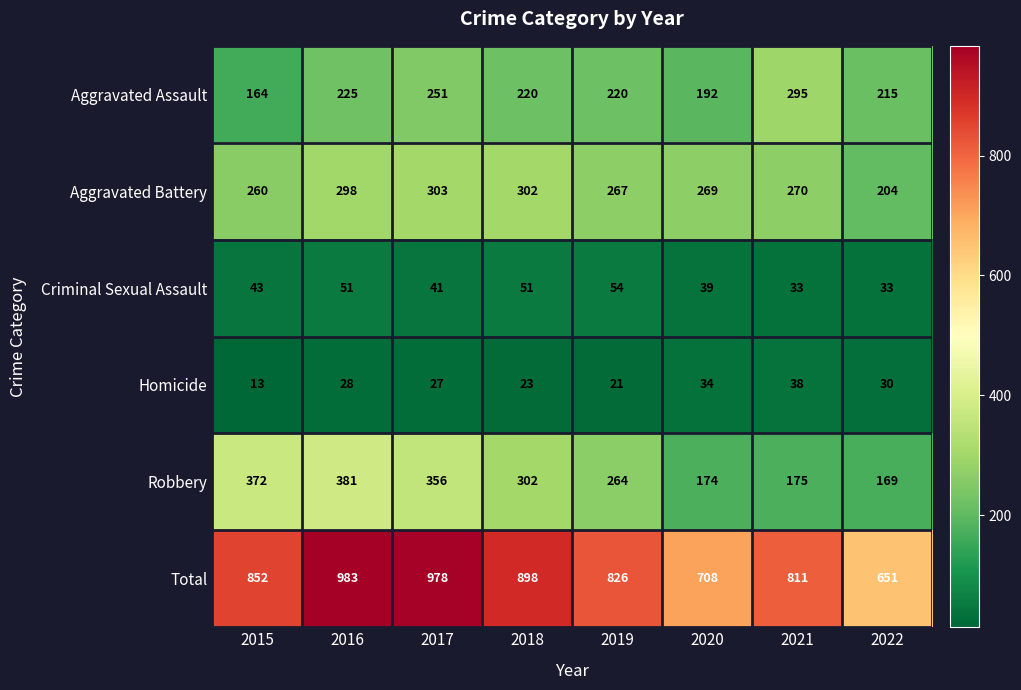

At 2020, list the series in order from largest to smallest.

Total, Aggravated Battery, Aggravated Assault, Robbery, Criminal Sexual Assault, Homicide